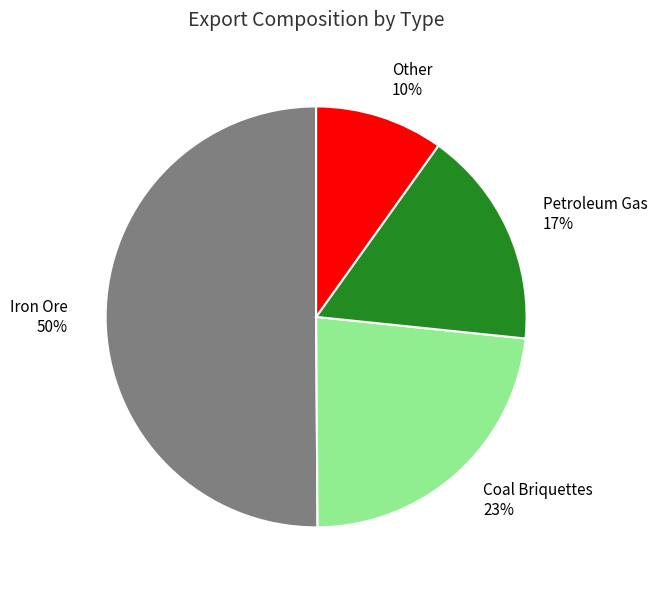

Which category accounts for the majority?

Iron Ore